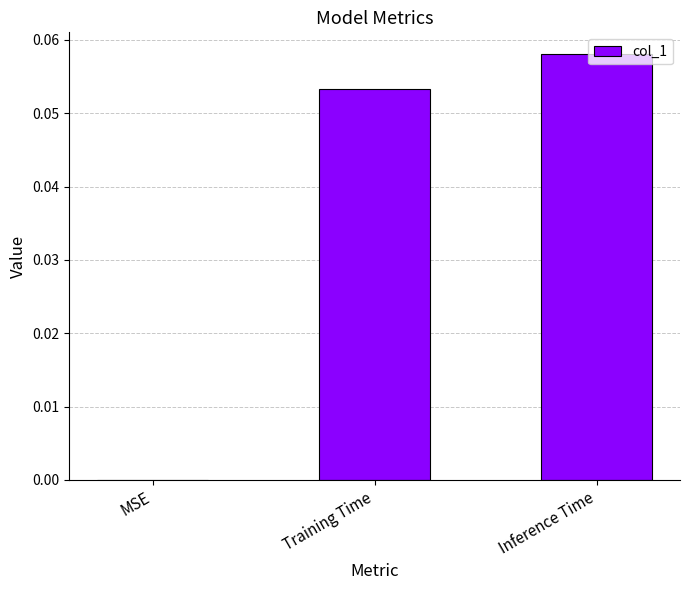

How many values are between 0 and 1?

3